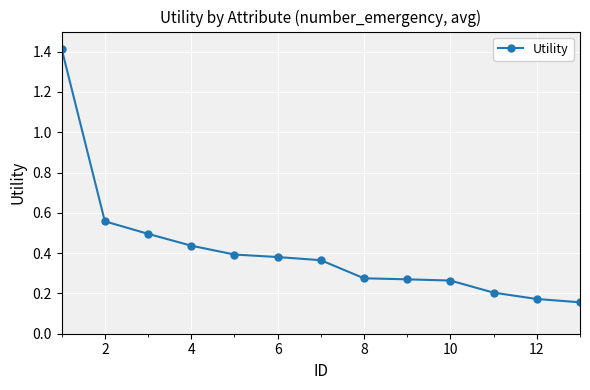

What is the greatest value displayed?

1.4